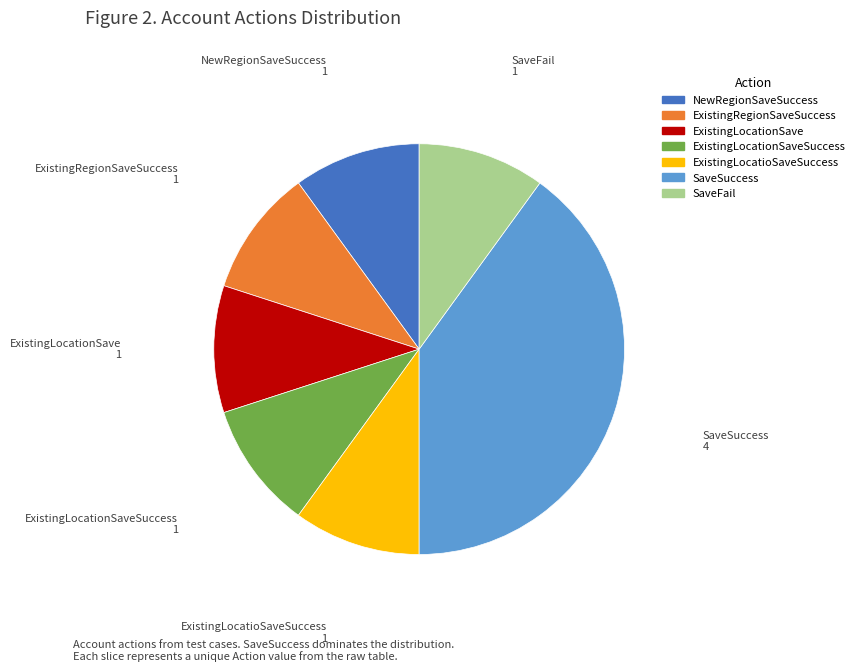

Is it true that ExistingRegionSaveSuccess is 3% of the pie?

False